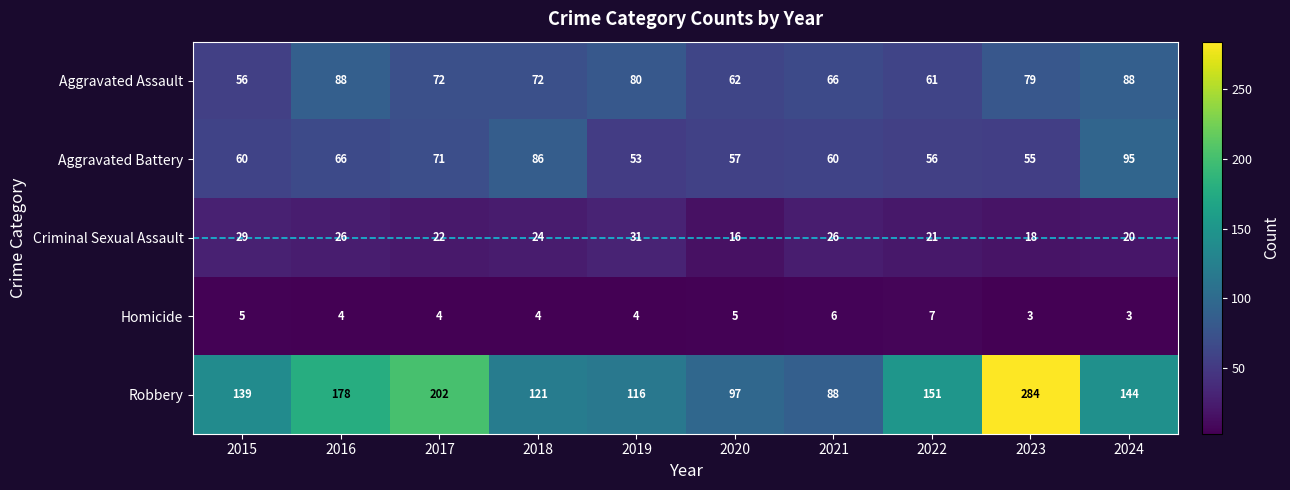

Count the number of data series in this chart.

5